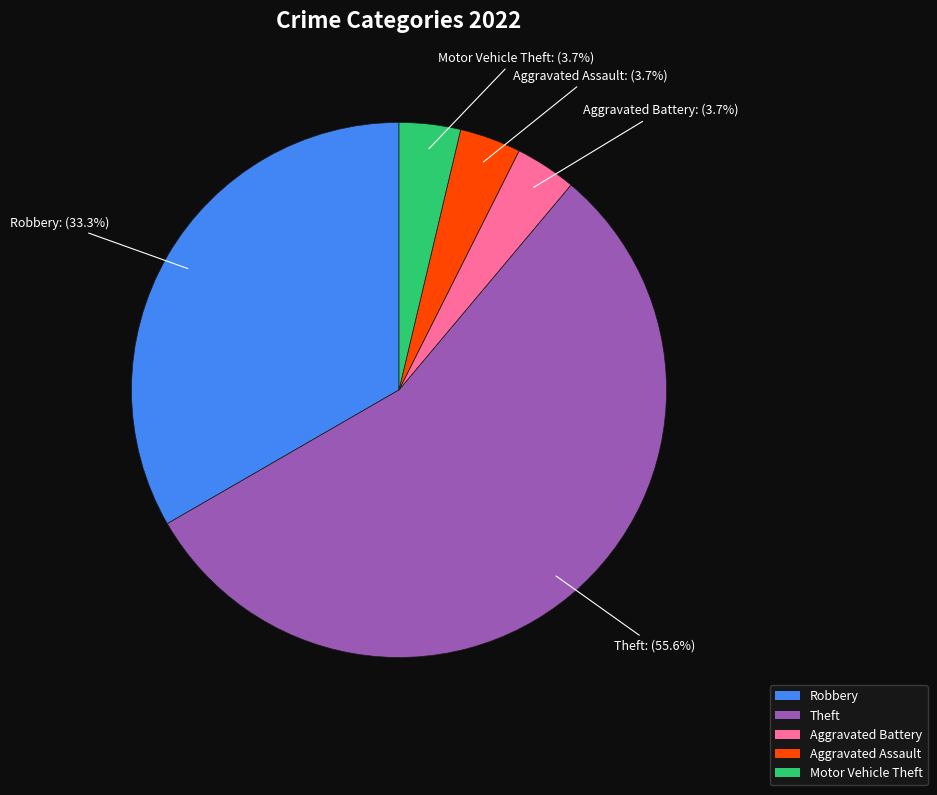

What percentage is the Motor Vehicle Theft slice, to the nearest percent?

4%